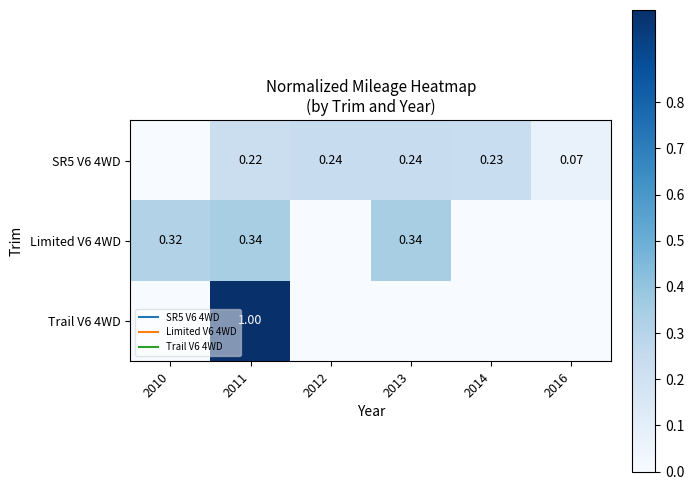

Rank the series at 2012 from highest to lowest value.

SR5 V6 4WD, Limited V6 4WD, Trail V6 4WD